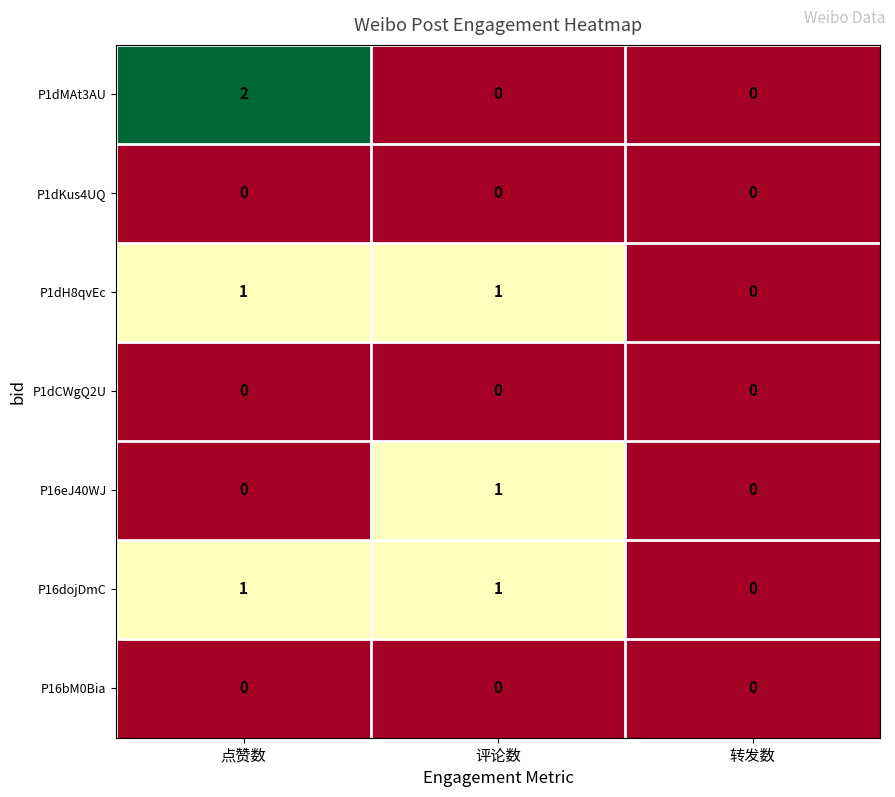

Reading left to right, what are all the values shown in this chart?

P1dMAt3AU: 点赞数=2	评论数=0	转发数=0
P1dKus4UQ: 点赞数=0	评论数=0	转发数=0
P1dH8qvEc: 点赞数=1	评论数=1	转发数=0
P1dCWgQ2U: 点赞数=0	评论数=0	转发数=0
P16eJ40WJ: 点赞数=0	评论数=1	转发数=0
P16dojDmC: 点赞数=1	评论数=1	转发数=0
P16bM0Bia: 点赞数=0	评论数=0	转发数=0